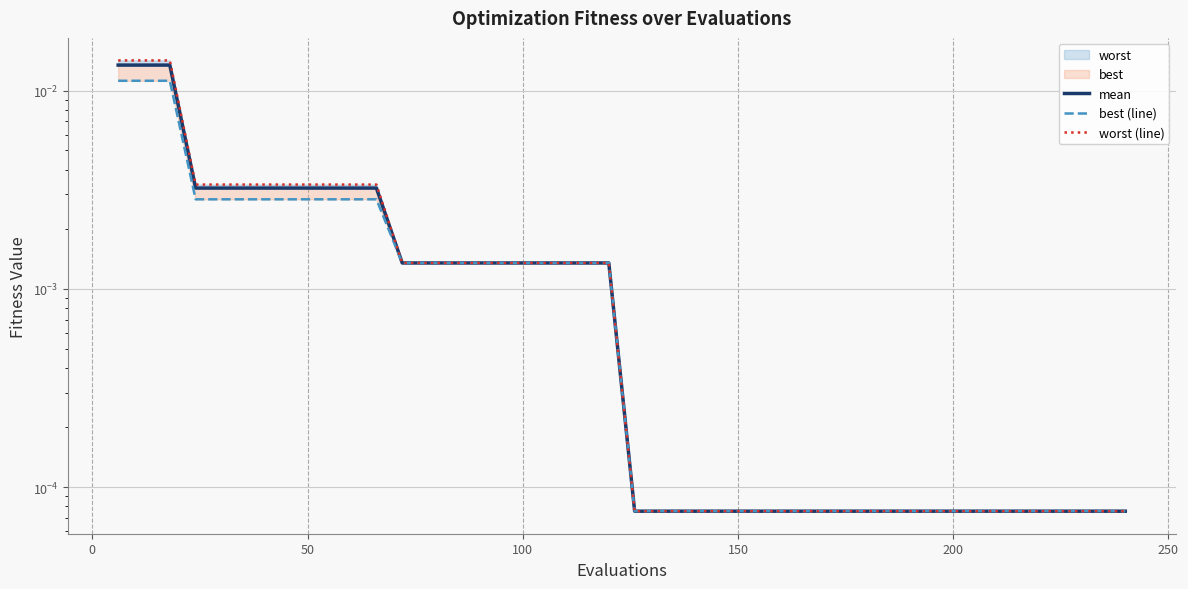

True or false: worst (line) and best (line) cross at least once.

False